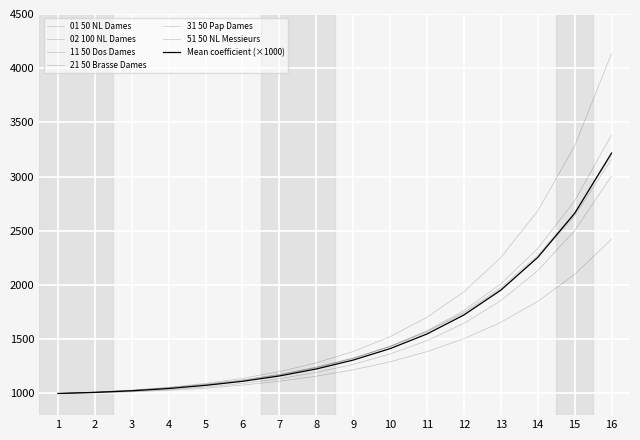

List the labels in order of 02 100 NL Dames value, smallest first.

1, 2, 3, 4, 5, 6, 7, 8, 9, 10, 11, 12, 13, 14, 15, 16